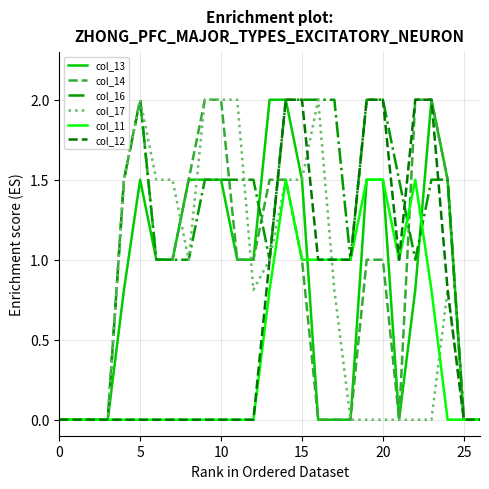

What is the greatest value displayed?

2.0